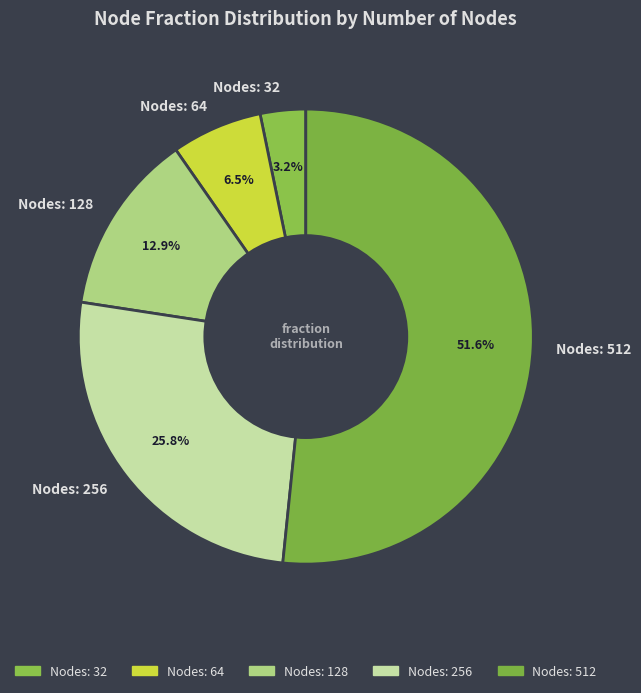

Count the number of slices in the pie.

5